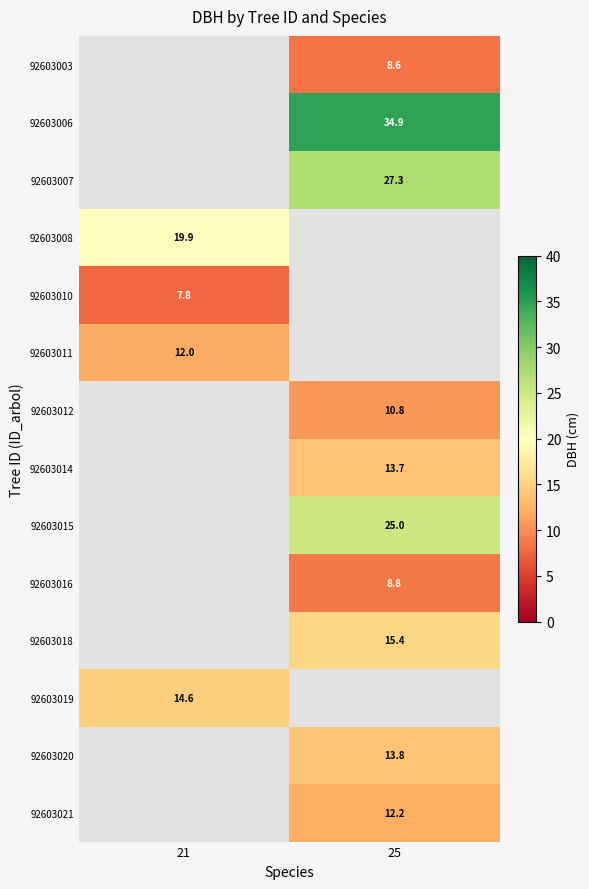

What value does the 92603012 series have at 25?

10.8